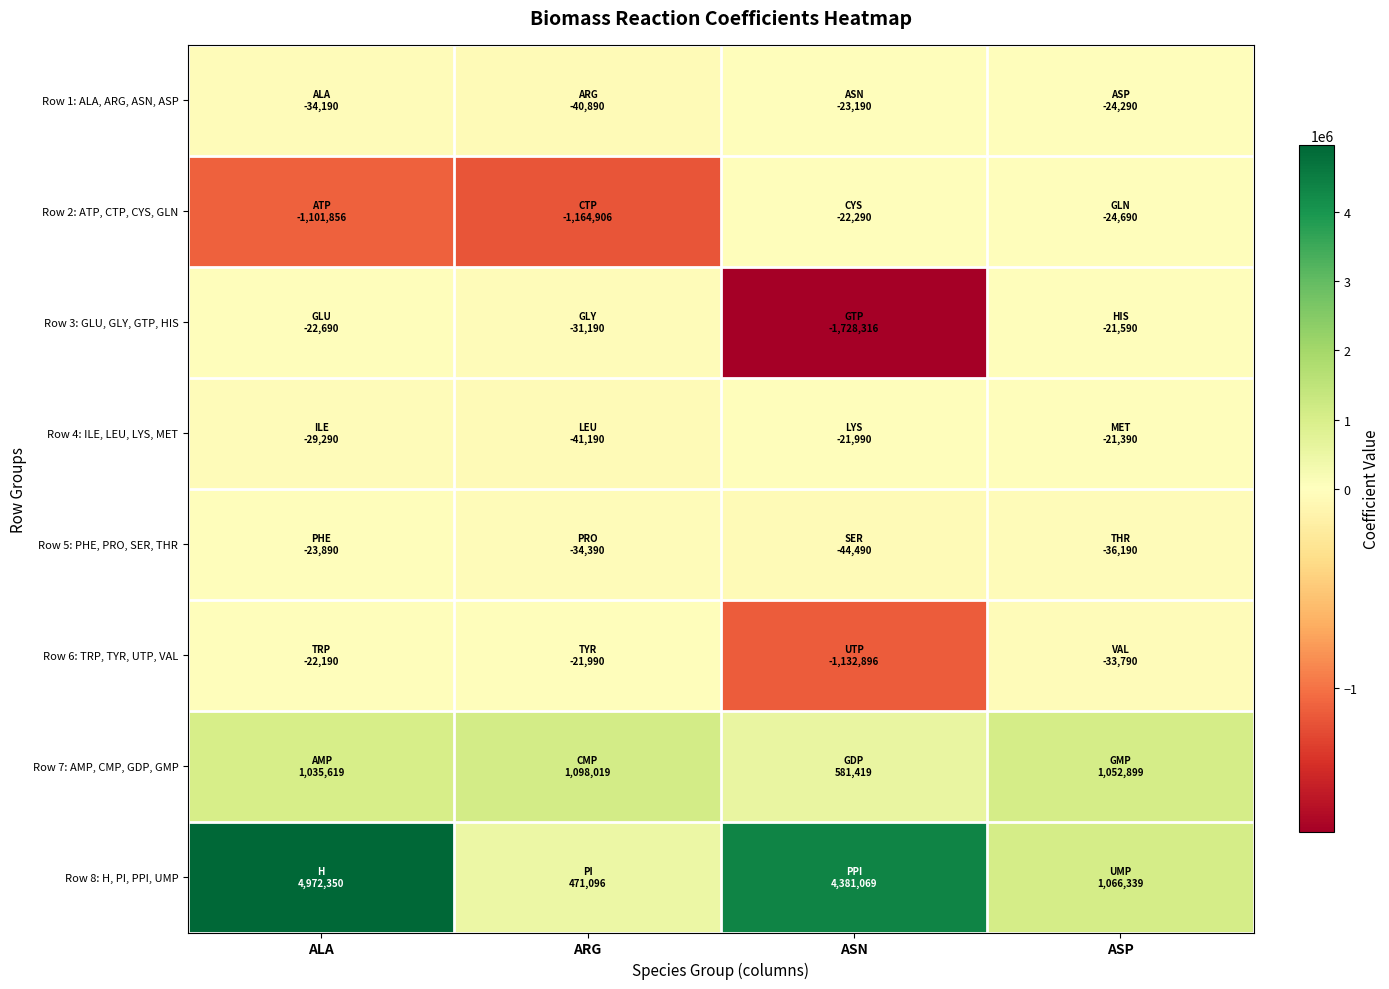

Reading left to right, extract all data points from this chart.

Row 1: ALA, ARG, ASN, ASP: ALA=-34190.4	ARG=-40890.4	ASN=-23190.4	ASP=-24290.4
Row 2: ATP, CTP, CYS, GLN: ALA=-1101856.0	ARG=-1164906.0	ASN=-22290.4	ASP=-24690.4
Row 3: GLU, GLY, GTP, HIS: ALA=-22690.4	ARG=-31190.4	ASN=-1728316.0	ASP=-21590.4
Row 4: ILE, LEU, LYS, MET: ALA=-29290.4	ARG=-41190.4	ASN=-21990.4	ASP=-21390.4
Row 5: PHE, PRO, SER, THR: ALA=-23890.4	ARG=-34390.4	ASN=-44490.4	ASP=-36190.4
Row 6: TRP, TYR, UTP, VAL: ALA=-22190.4	ARG=-21990.4	ASN=-1132896.0	ASP=-33790.4
Row 7: AMP, CMP, GDP, GMP: ALA=1035619.0	ARG=1098019.0	ASN=581419.2	ASP=1052899.0
Row 8: H, PI, PPI, UMP: ALA=4972350.0	ARG=471096.2	ASN=4381069.0	ASP=1066339.0